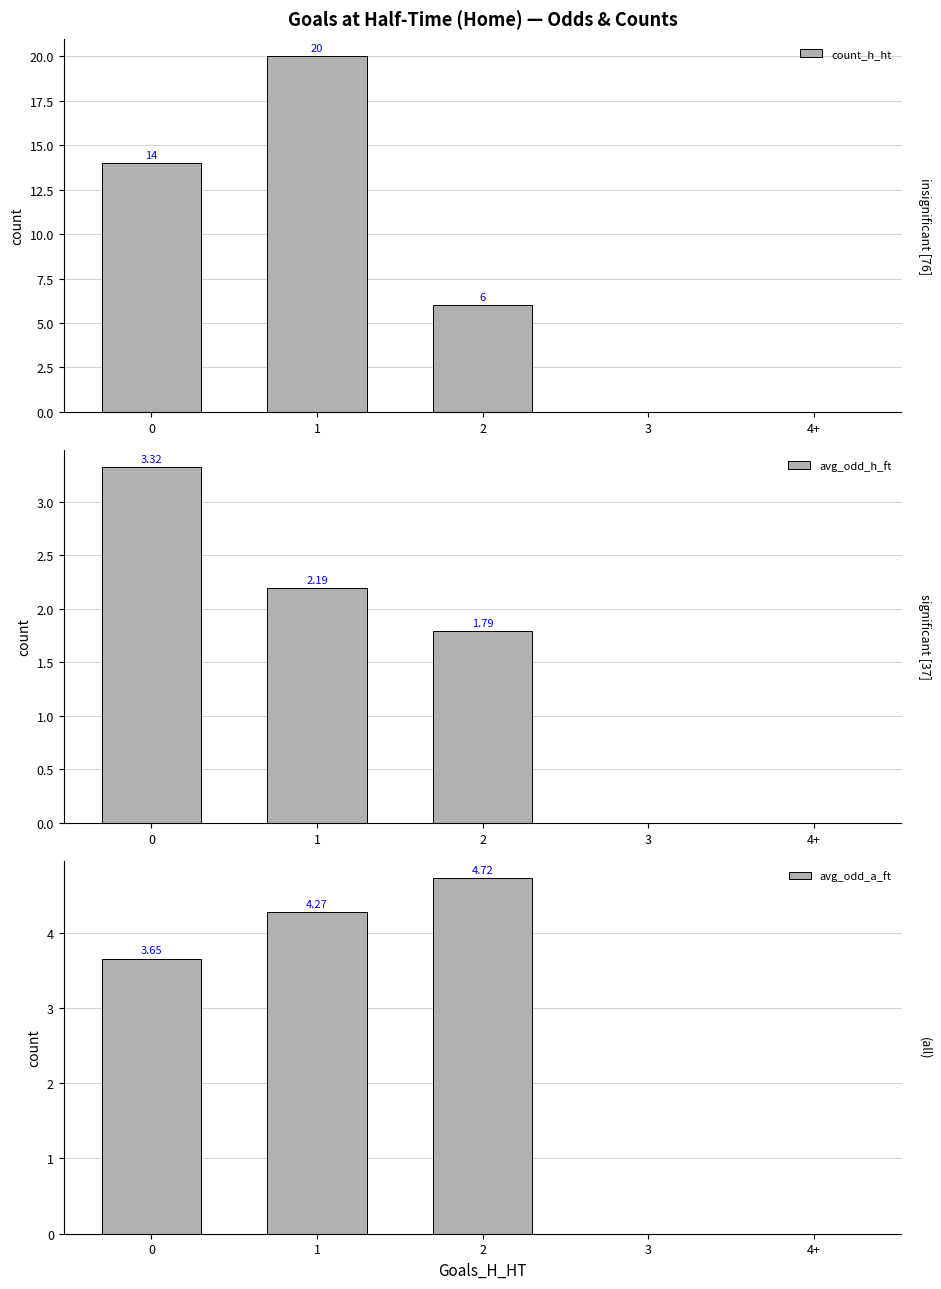

Between 0 and 4+, which series saw the biggest shift?

count_h_ht